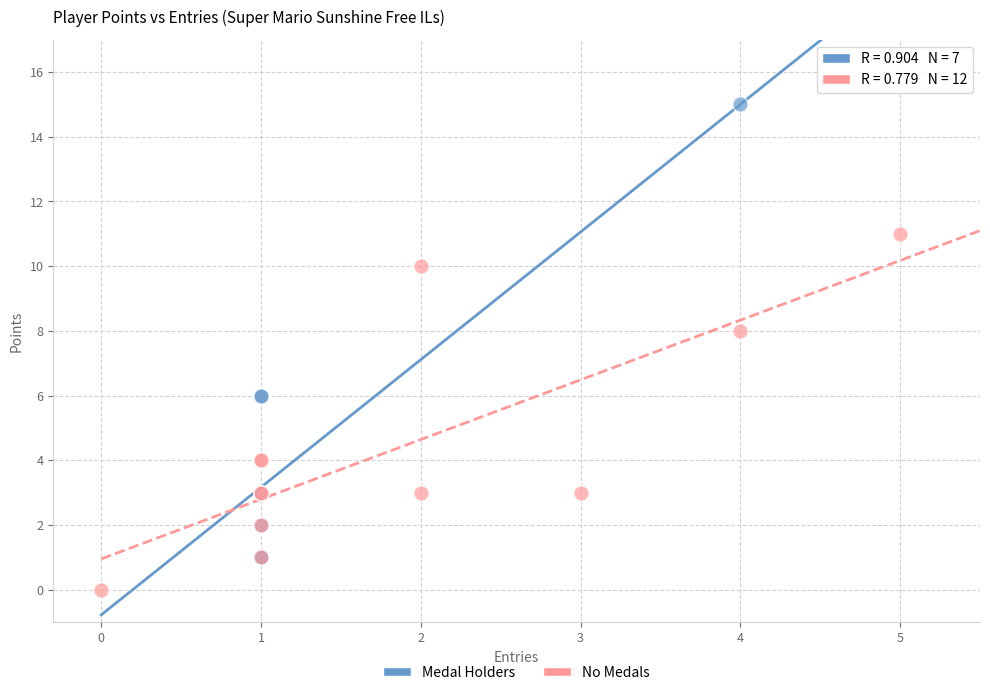

Which series reaches the minimum Y coordinate?

No Medals